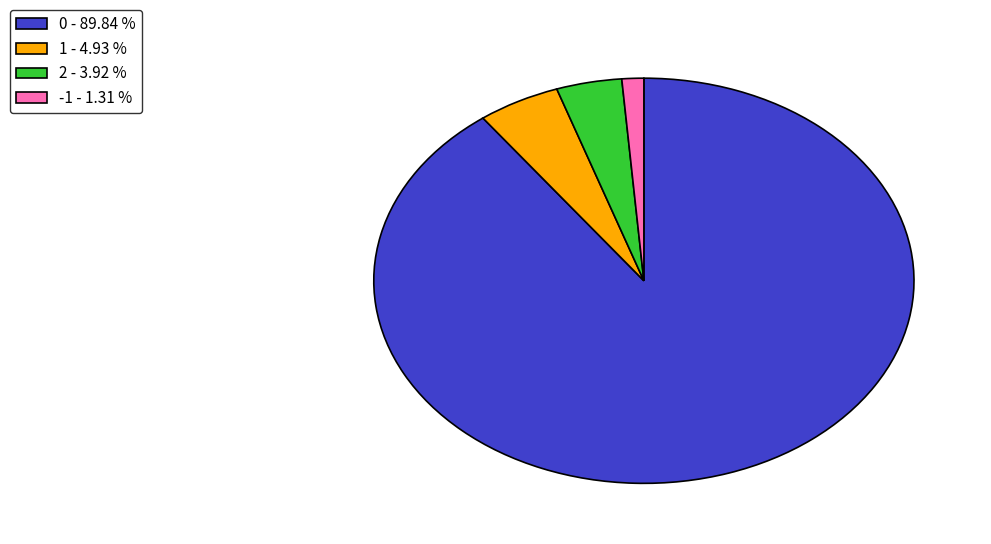

Rank the categories by value from lowest to highest.

-1 - 1.31 %, 2 - 3.92 %, 1 - 4.93 %, 0 - 89.84 %